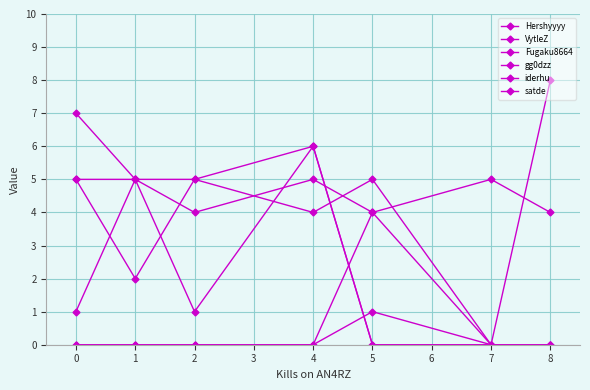

Count the number of data series in this chart.

6